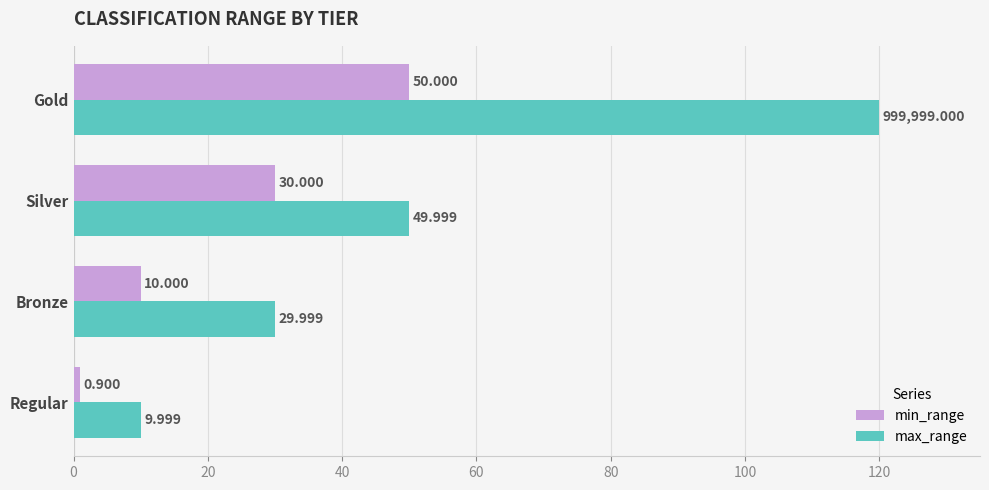

Is the value of max_range at Regular greater than the value of min_range at Silver?

No